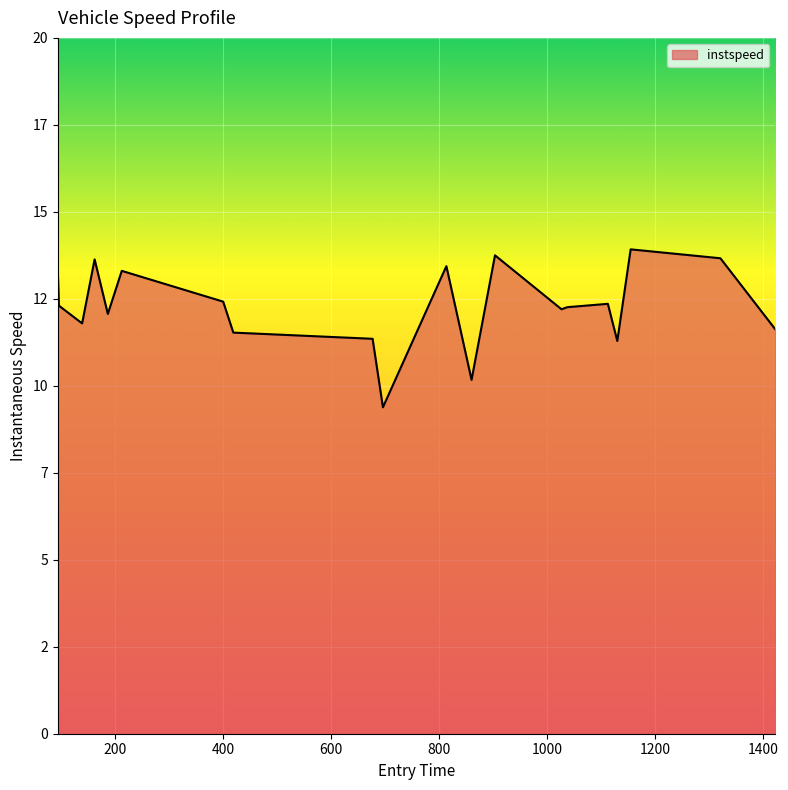

Does the chart have visible grid lines?

Yes